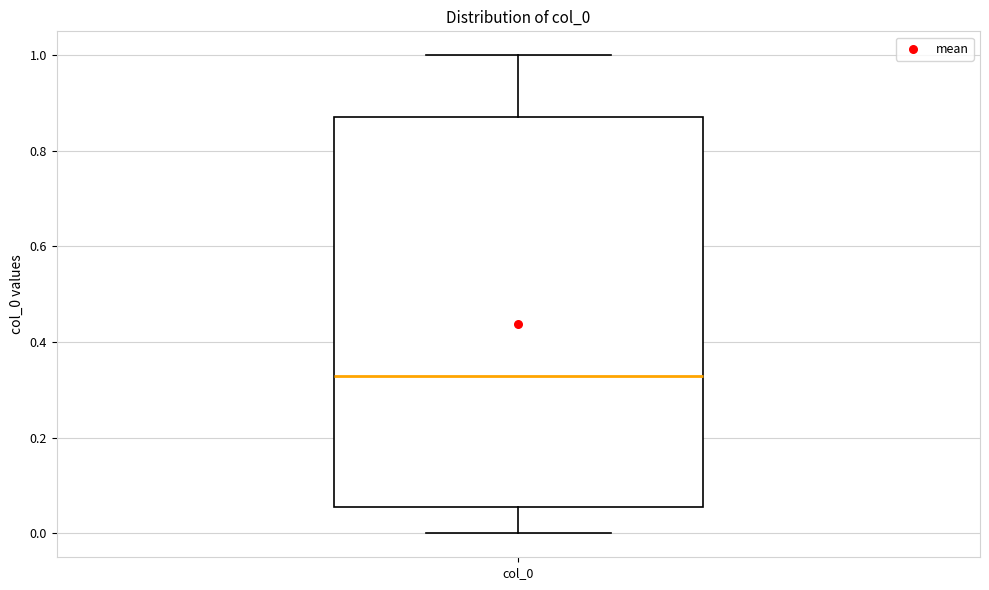

Transcribe this box plot: give where the median line is, the range the box spans, and where the two whiskers end, as read against the y-axis. The values are not printed on the chart, so give them approximately, as read against the axis.

median 0.32, box 0.06 to 0.86, whiskers 0.00 to 1.00